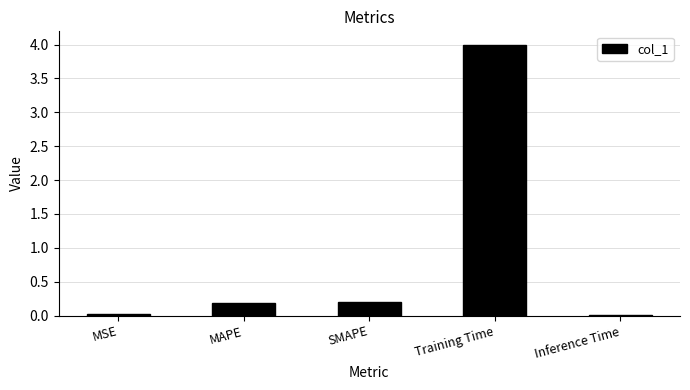

What is the label of the 2nd bar from the right?

Training Time